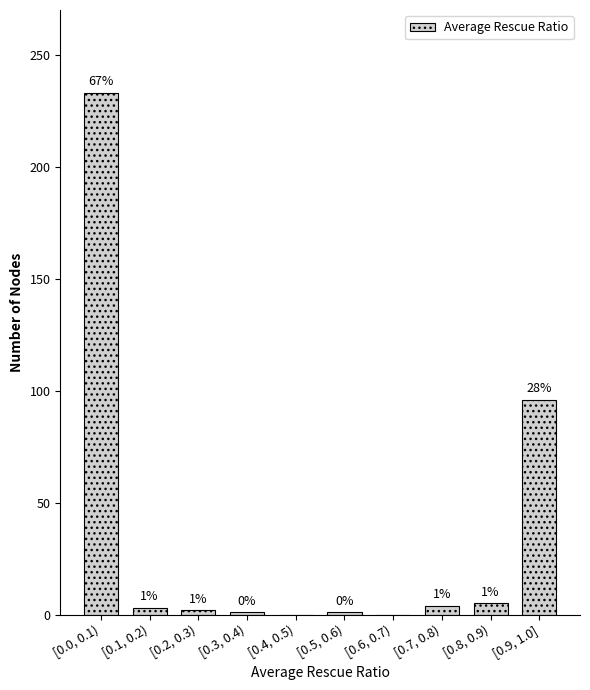

Reading right to left, what are all the values shown in this chart?

[0.9, 1.0]=96	[0.8, 0.9)=5	[0.7, 0.8)=4	[0.6, 0.7)=0	[0.5, 0.6)=1	[0.4, 0.5)=0	[0.3, 0.4)=1	[0.2, 0.3)=2	[0.1, 0.2)=3	[0.0, 0.1)=233